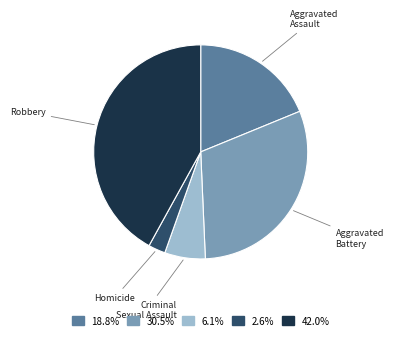

Rank the categories by value from lowest to highest.

Homicide, Criminal Sexual Assault, Aggravated Assault, Aggravated Battery, Robbery